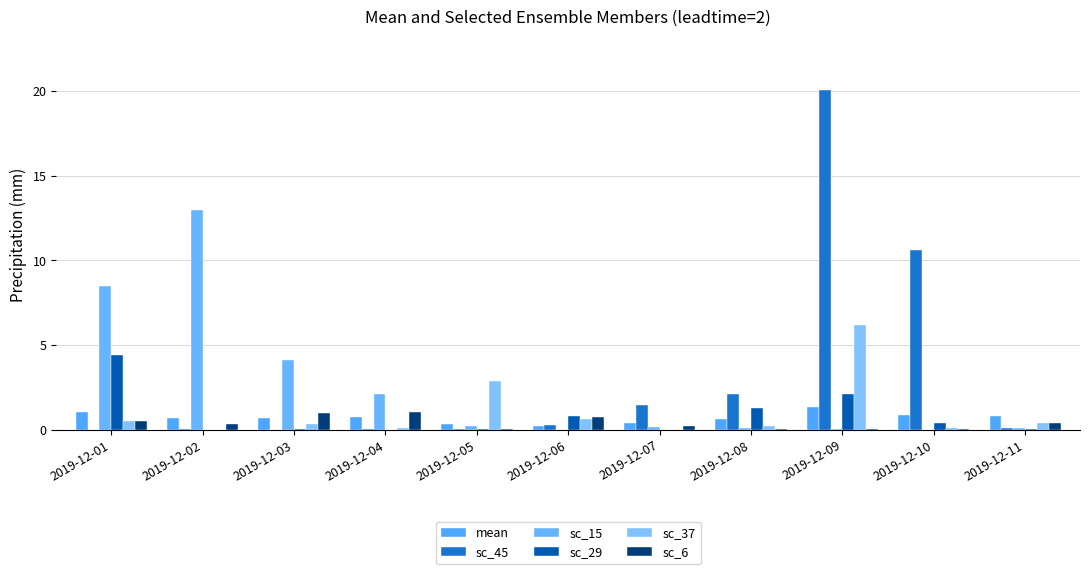

Is it true that sc_45 equals 1.0 at 2019-12-07?

False